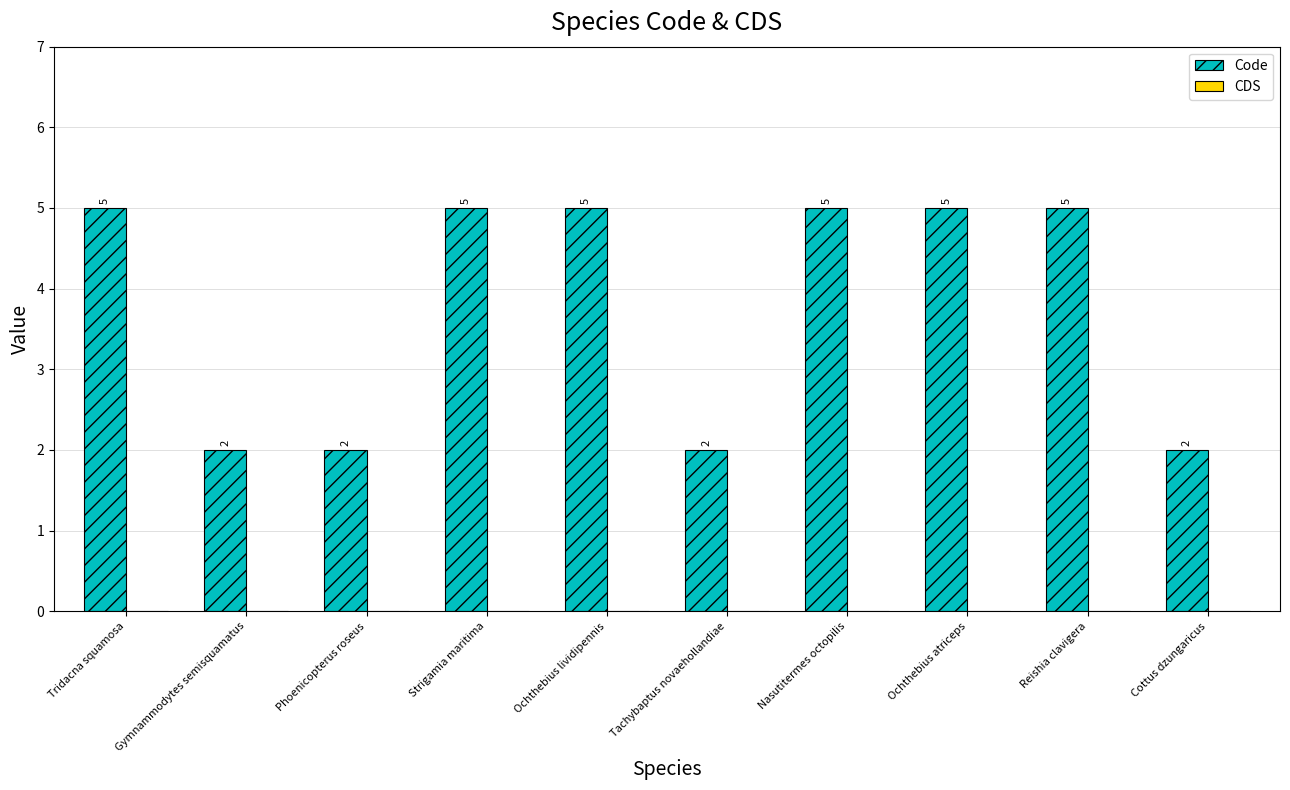

Does the chart contain stacked bars?

No